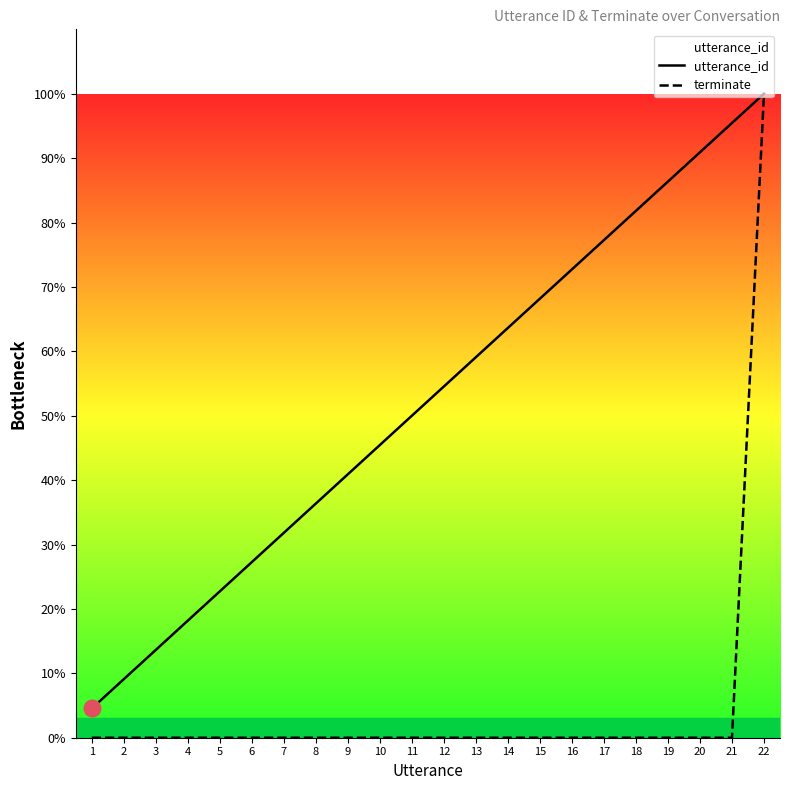

How many values in the terminate series exceed 0?

1